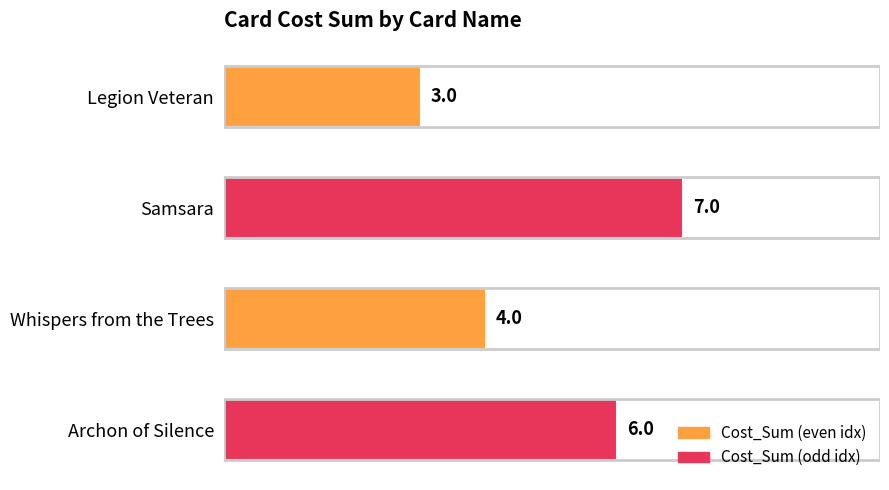

Rank the categories by value from lowest to highest.

Legion Veteran, Whispers from the Trees, Archon of Silence, Samsara